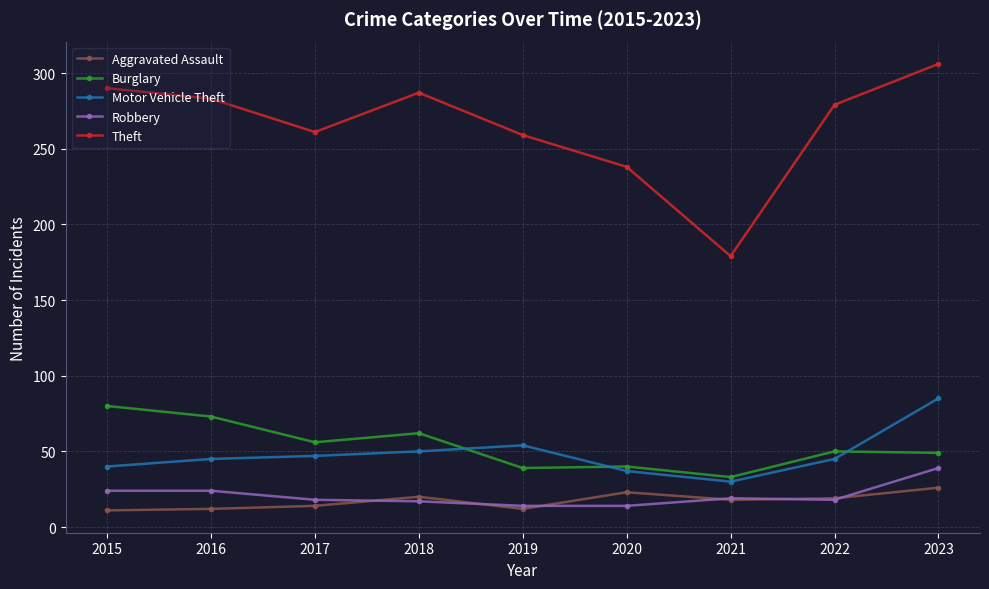

What are all the series names shown in the legend?

Aggravated Assault, Burglary, Motor Vehicle Theft, Robbery, Theft